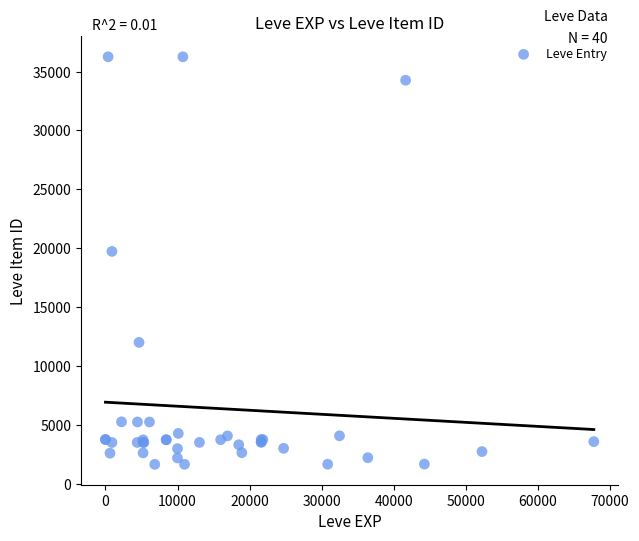

What Y value in the scatter plot is closest to 18967?

19744